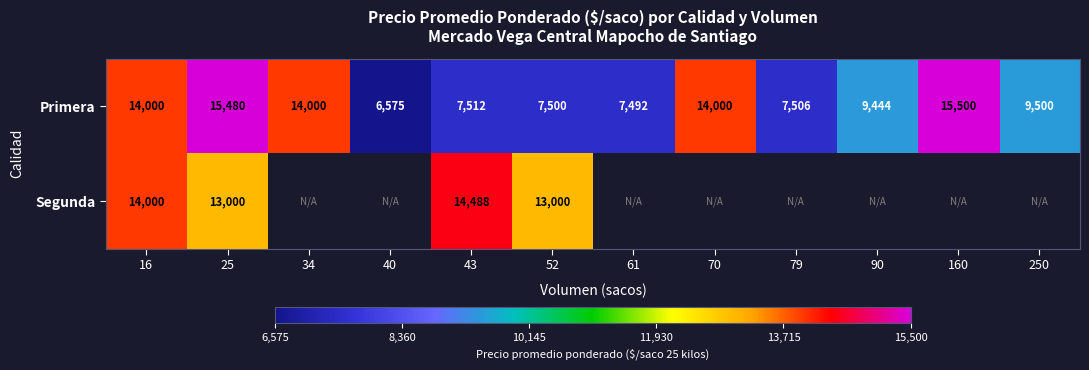

At which category is the sum across all series the highest?

25